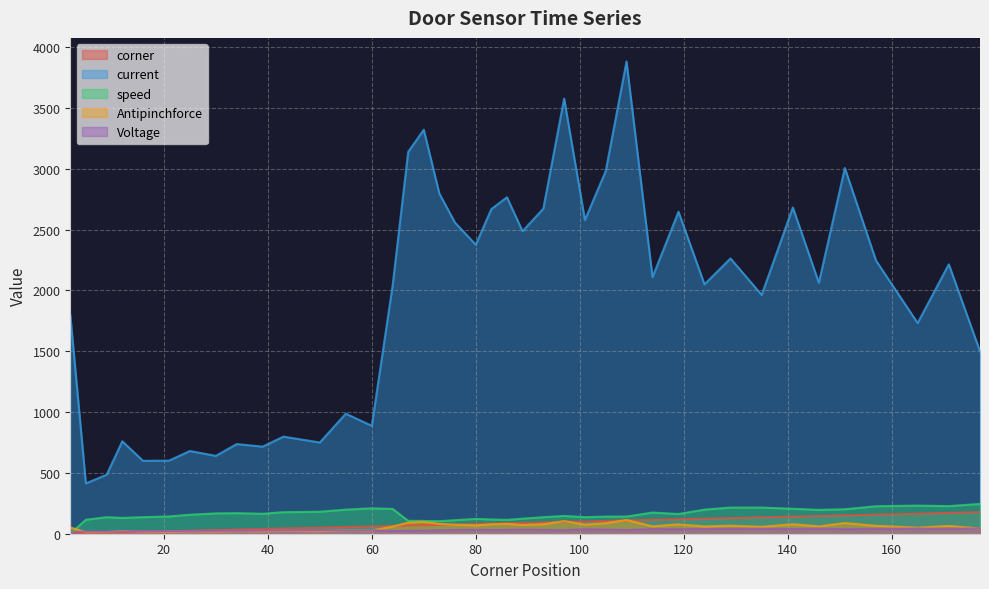

How many lines are shown in the chart?

5